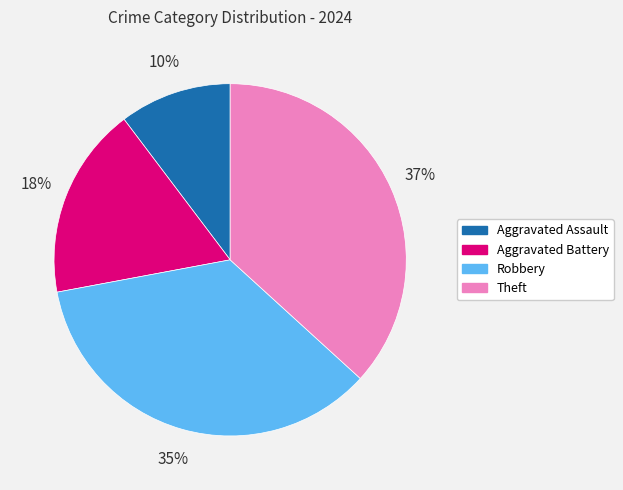

Between Theft and Aggravated Assault, which is larger?

Theft